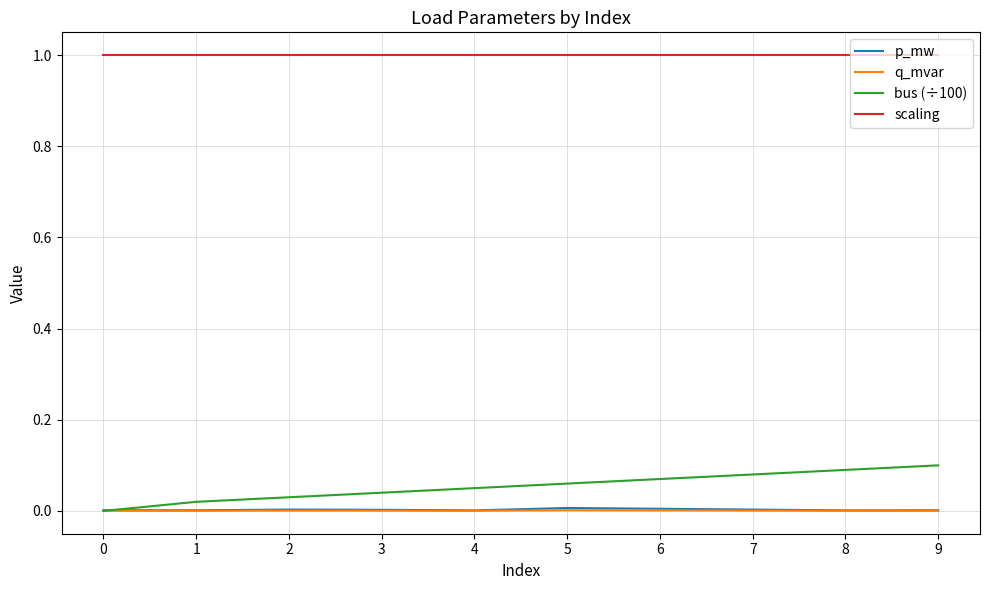

True or false: p_mw has a value of 0.0 at 8.

True